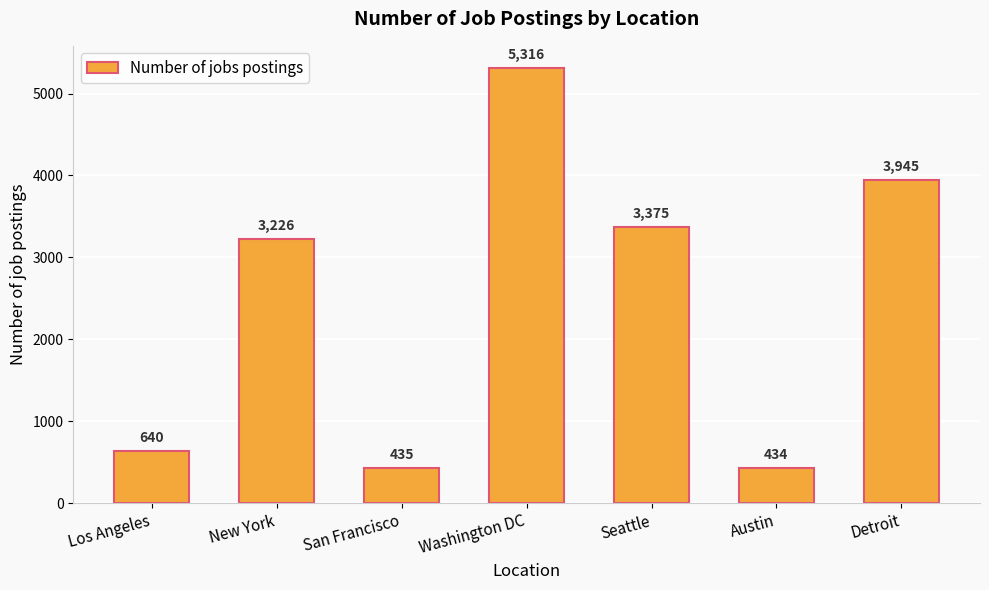

How many data points does each series have?

7